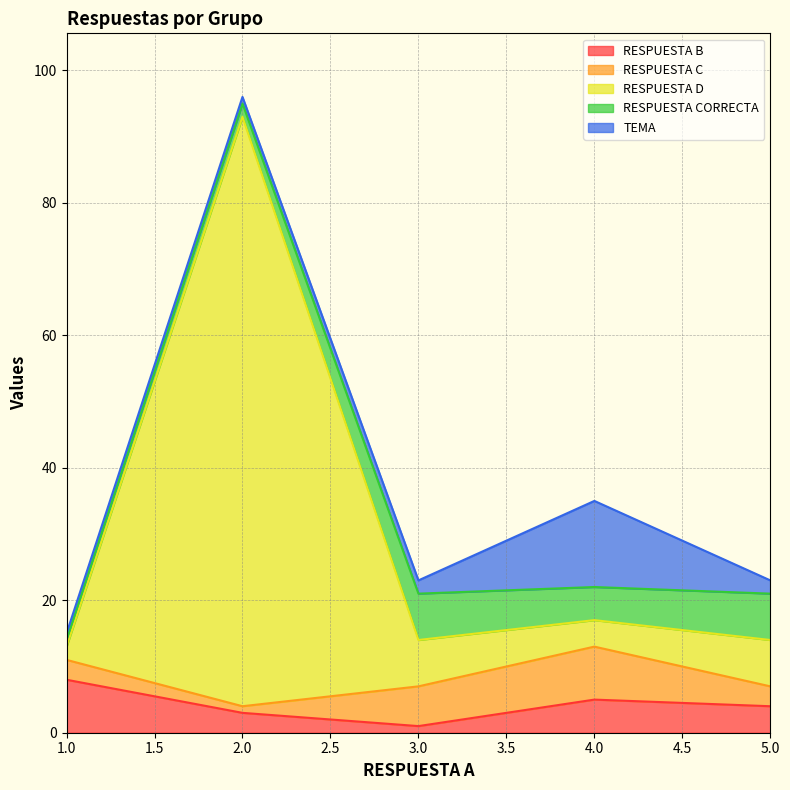

Count the RESPUESTA C values in the range 3 to 6.

3